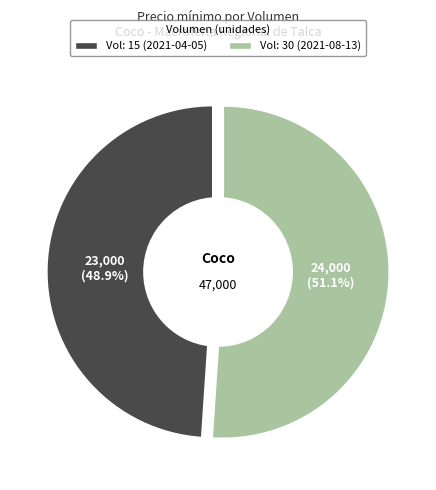

To the nearest percent, what is the difference between the largest and smallest slice percentages?

2%